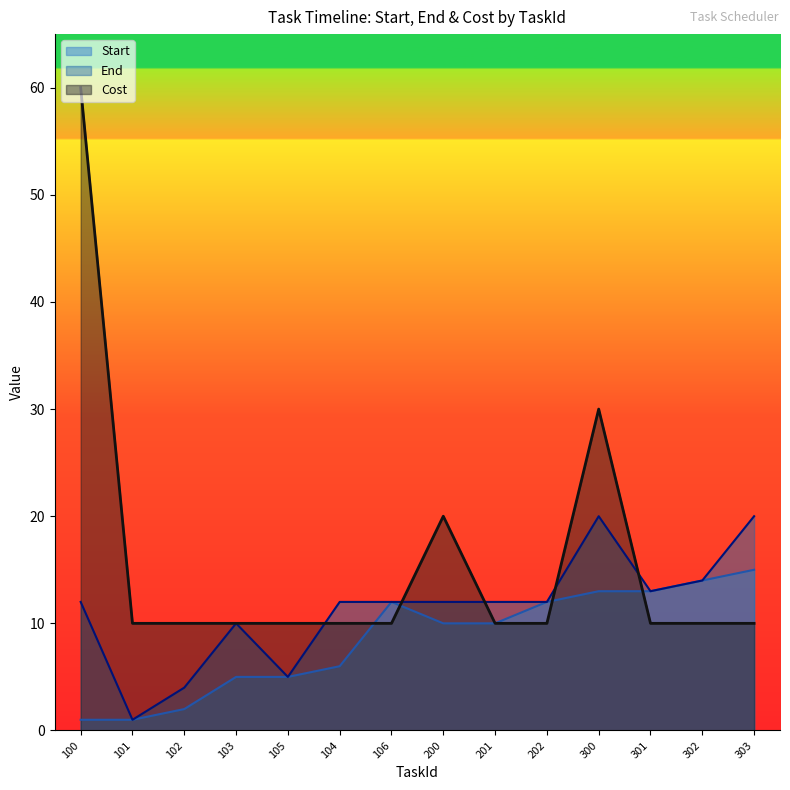

What is the difference between the End values at 105 and 104?

7